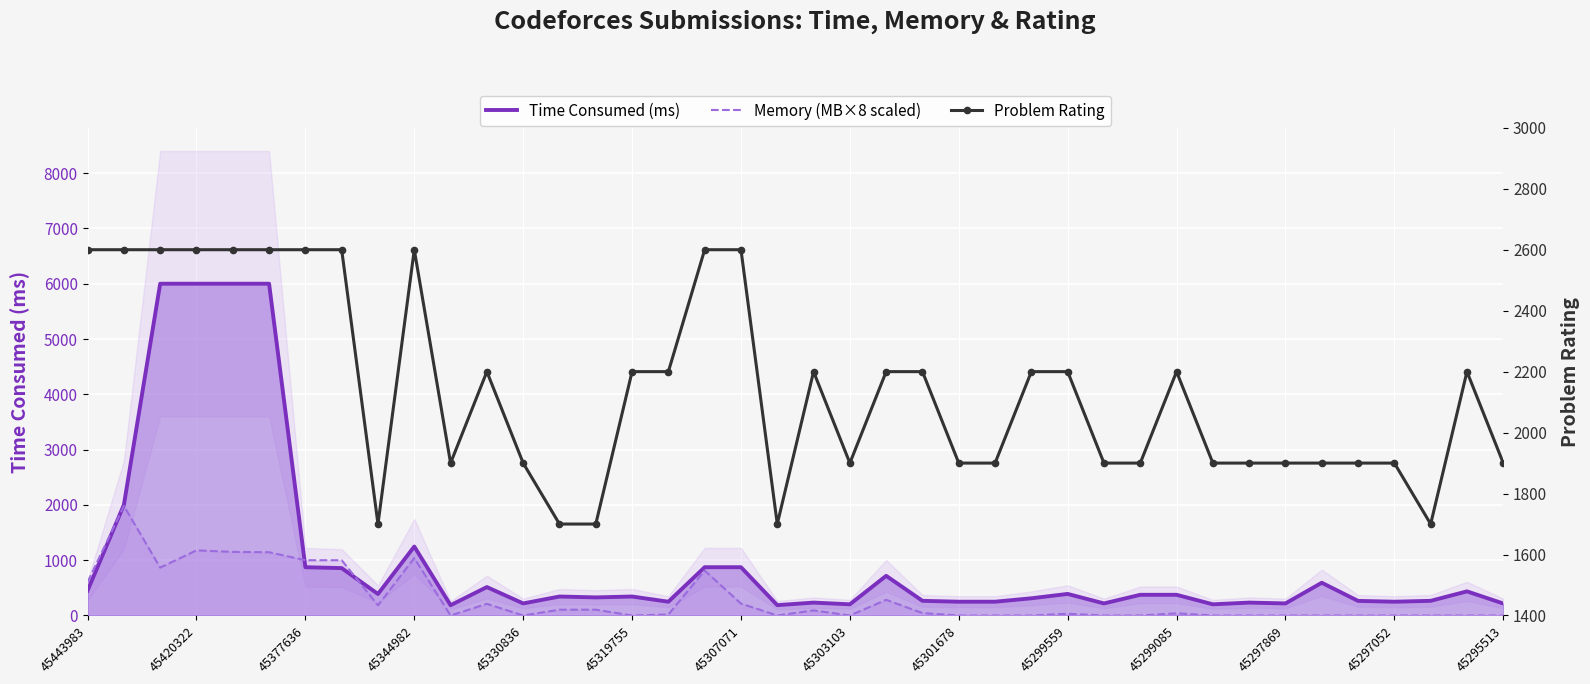

Count the number of categories in the chart.

40